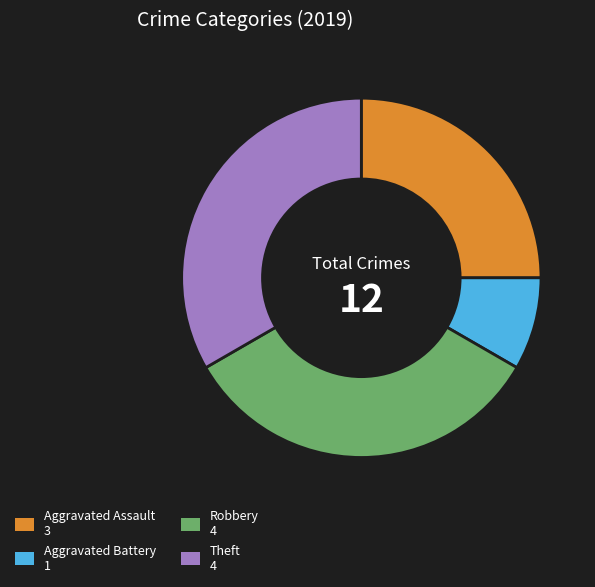

Is the sum of Robbery and Theft greater than half?

Yes